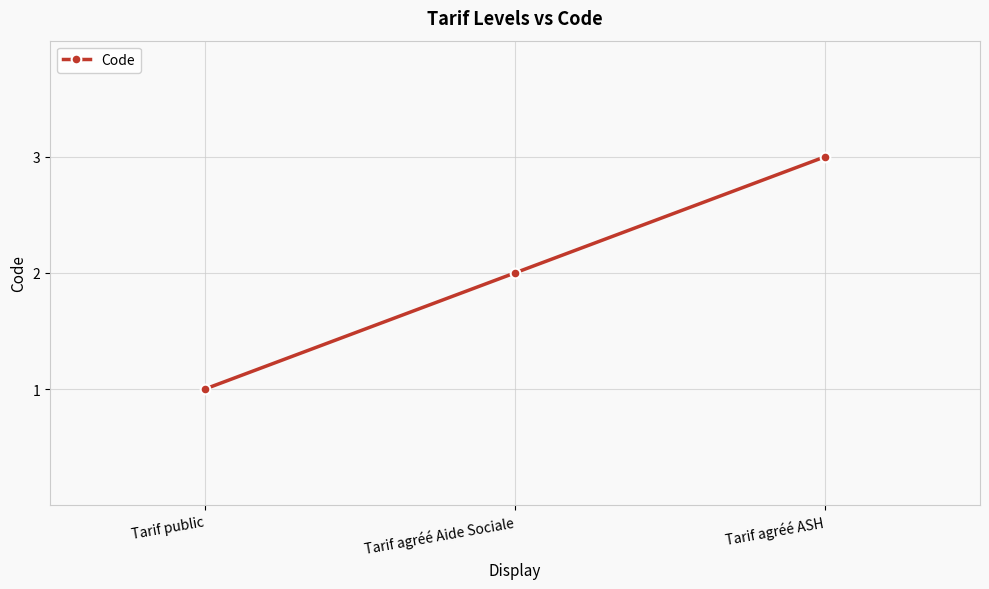

What is the greatest value displayed?

3